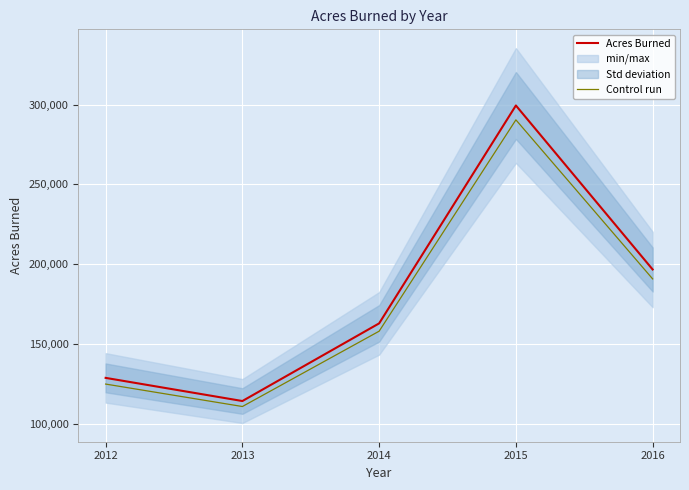

What is the value of the Control run point at the 5th from the left?

190892.1